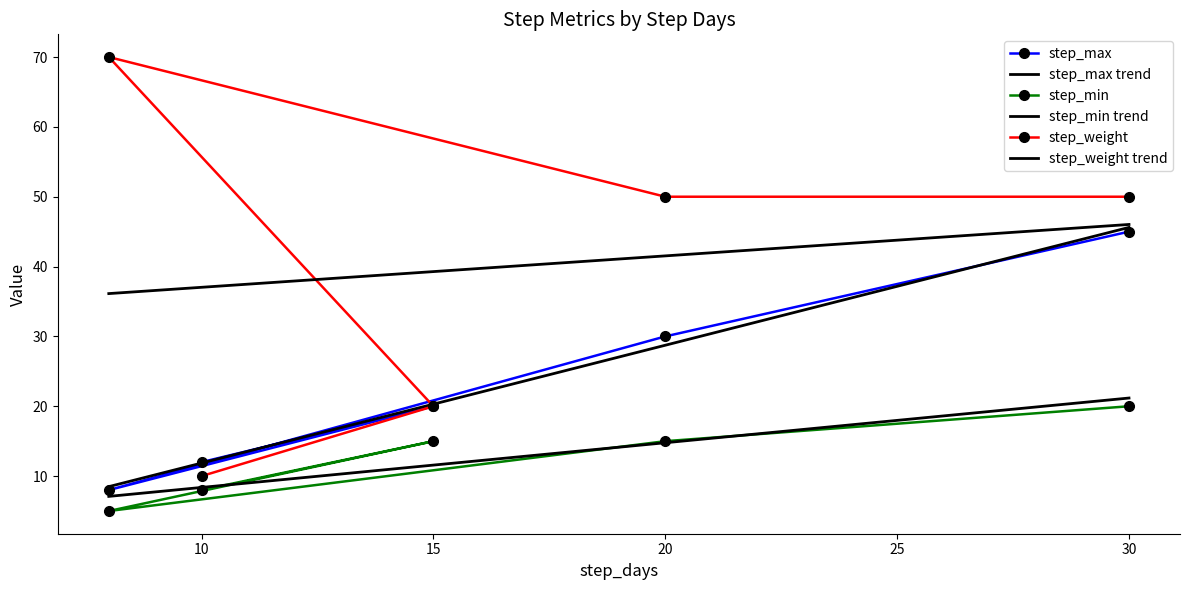

Read the step_min value at 30, to the nearest 5.

20